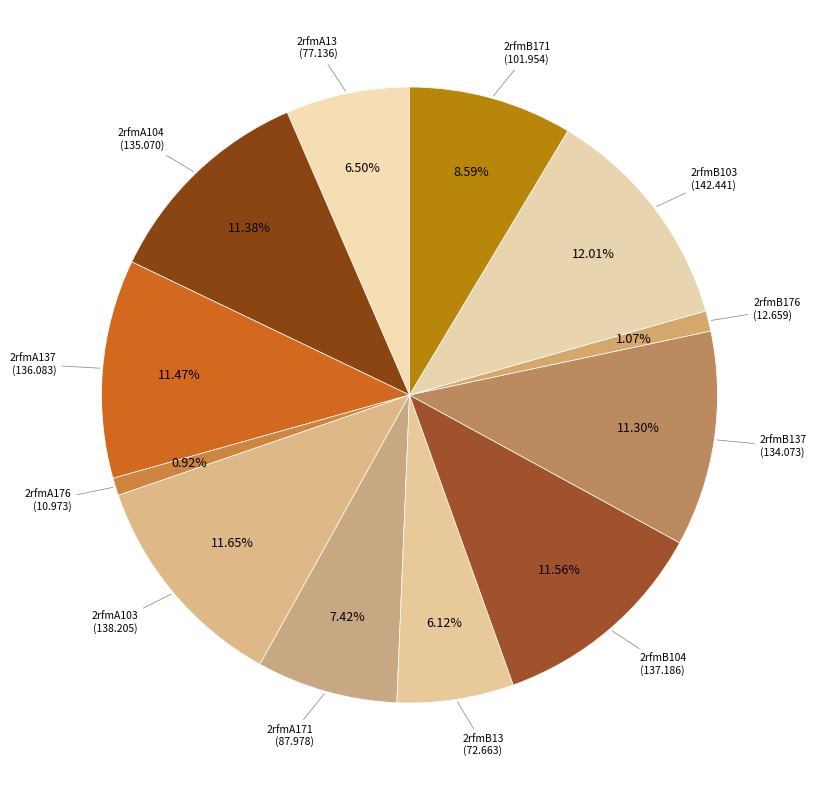

How many slices are in this pie chart?

12